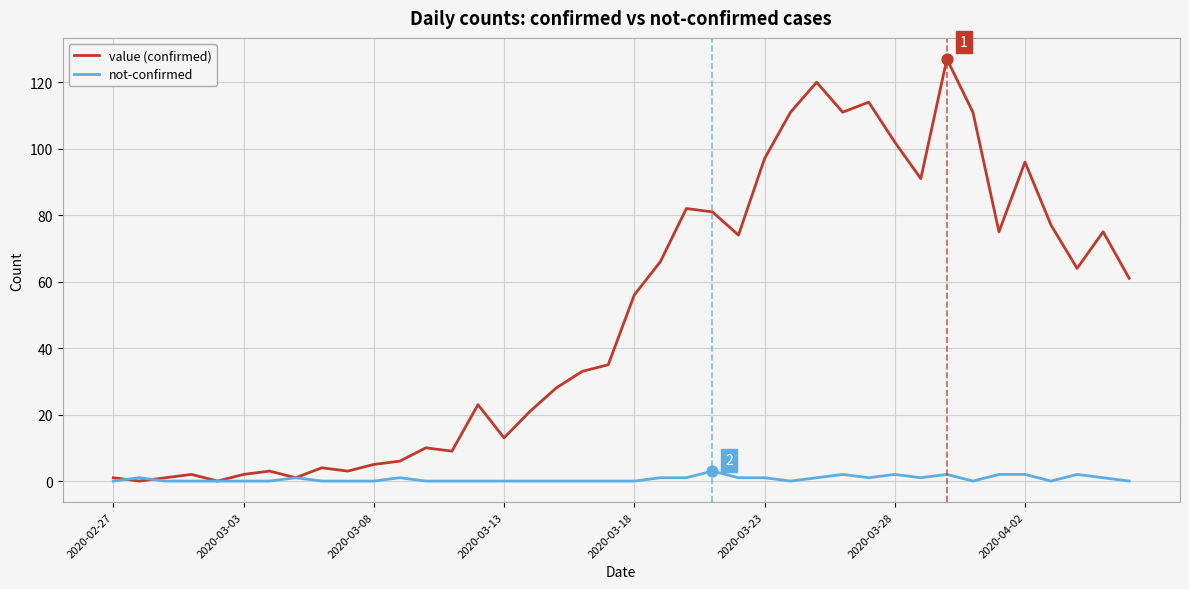

Which series has the largest total across all categories?

value (confirmed)